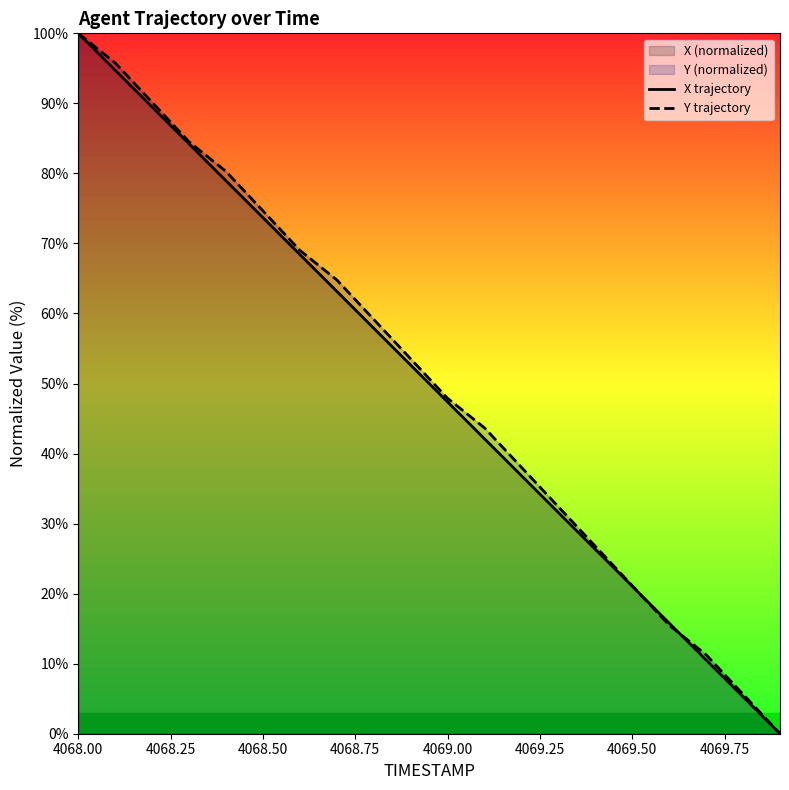

True or false: X trajectory and Y trajectory cross at least once.

True